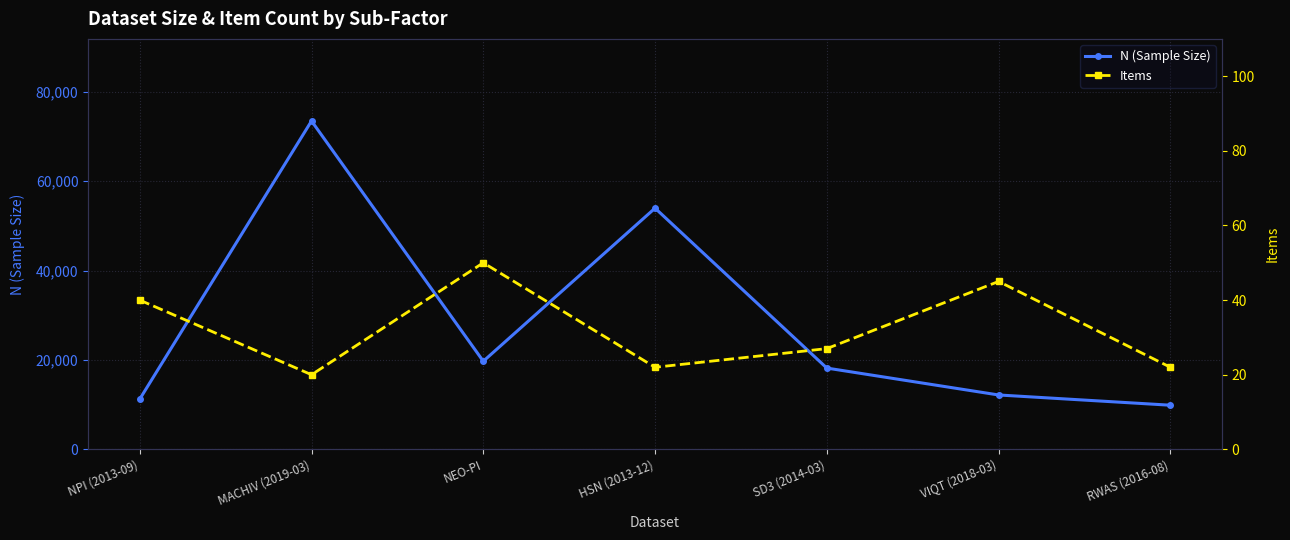

What is the label of the 6th point from the right?

MACHIV (2019-03)